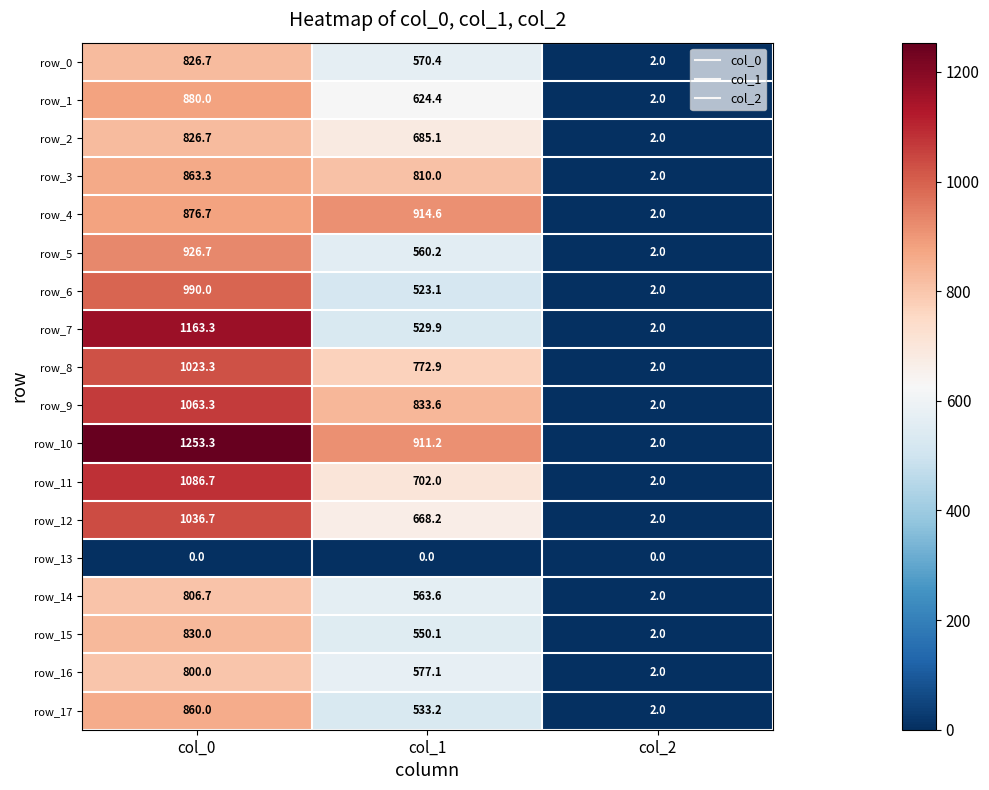

Between col_0 and col_1, which series saw the biggest shift?

row_7